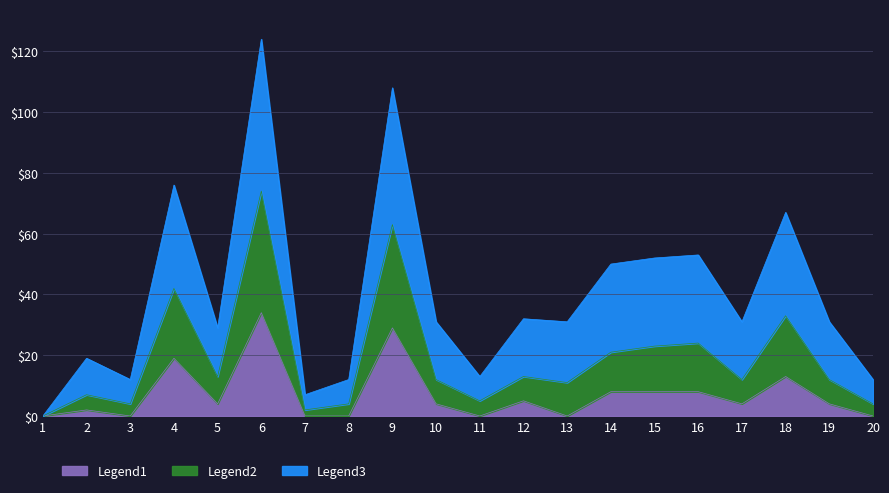

True or false: Legend3 and Legend1 intersect in this chart.

False